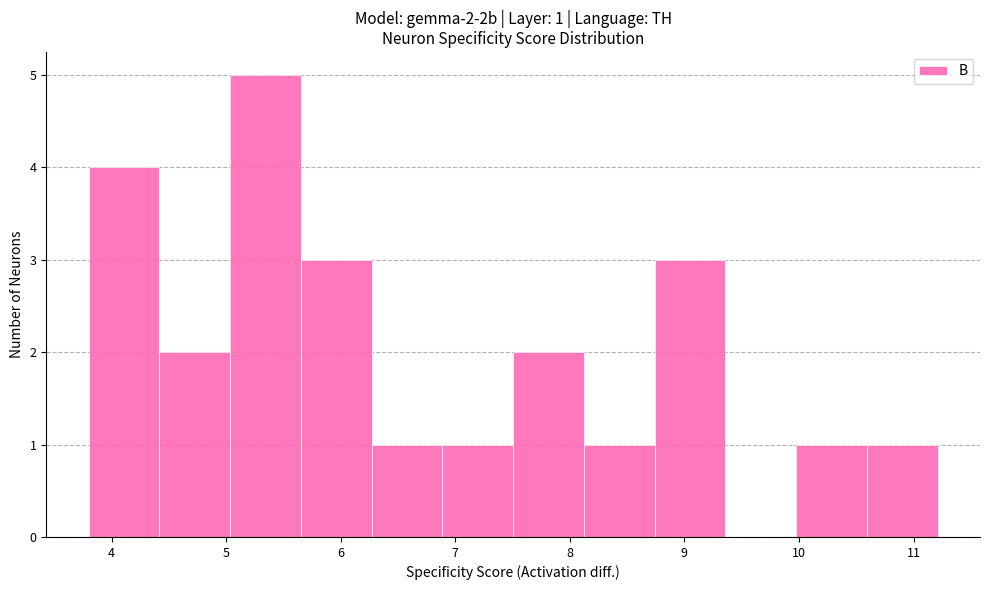

Which range on the x-axis has the tallest bar?

5.0 to 5.7